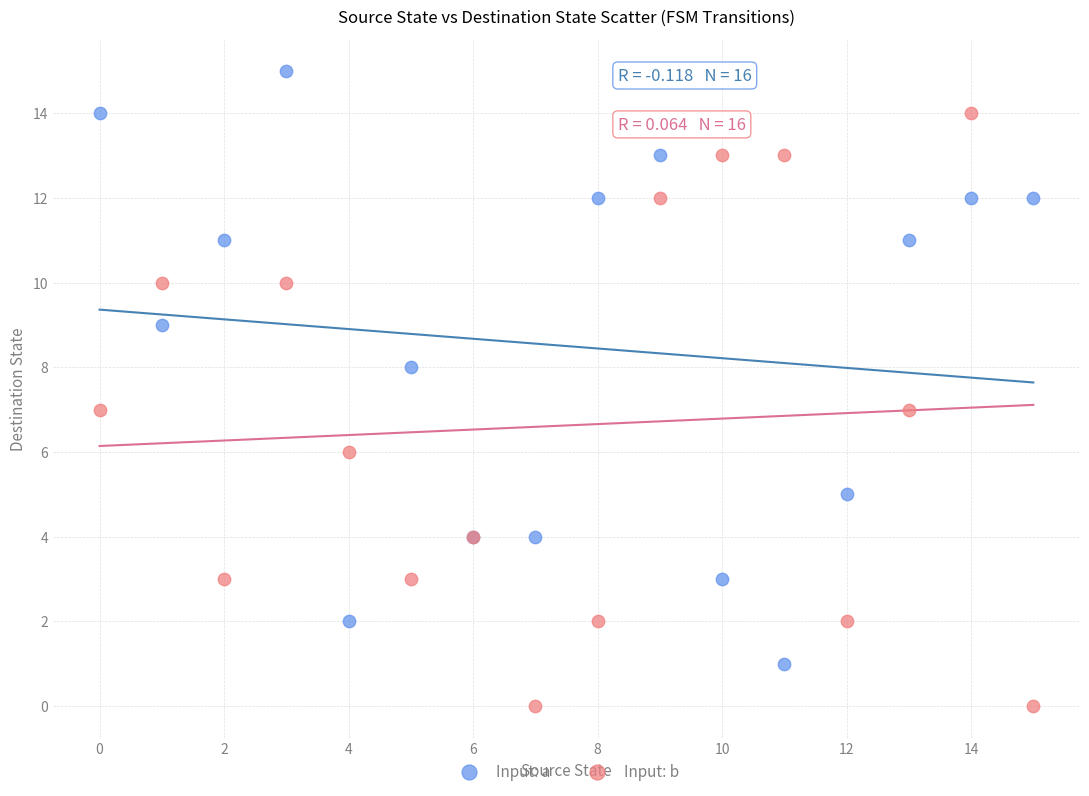

Which series contains the lowest Y value?

Input: b